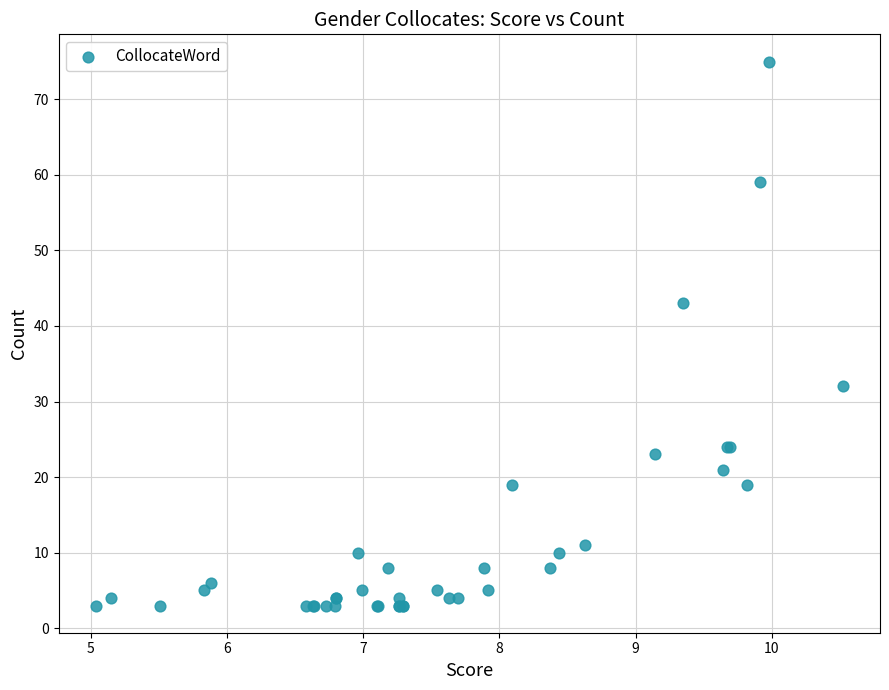

What Y value in the scatter plot is closest to 39?

43